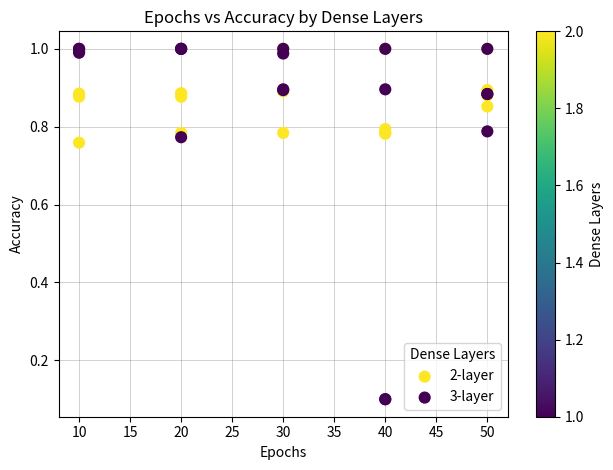

Which series reaches the minimum Y coordinate?

3-layer